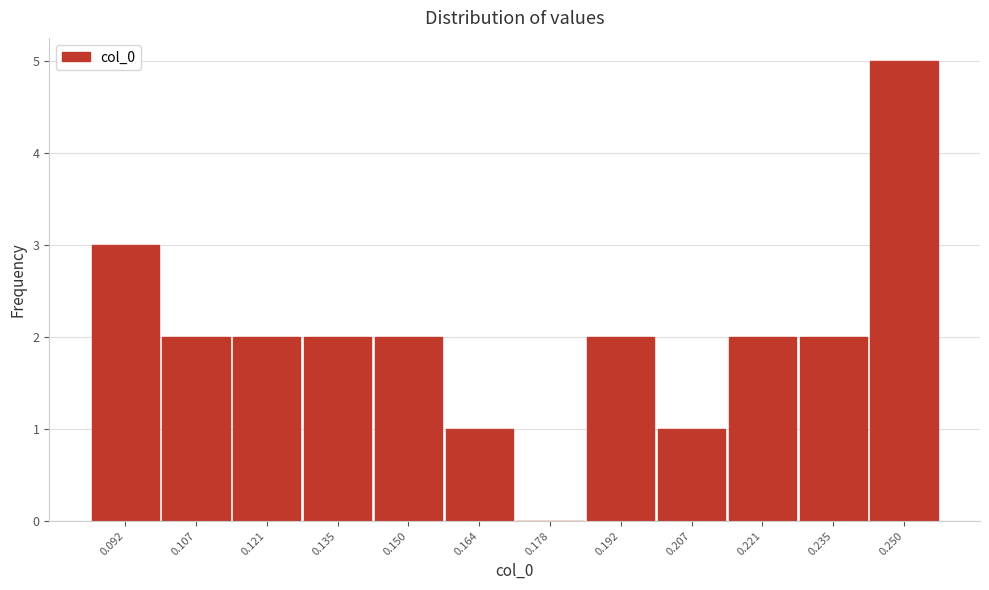

Reading left to right, extract all data points from this chart.

0.092=3	0.107=2	0.121=2	0.135=2	0.150=2	0.164=1	0.178=0	0.192=2	0.207=1	0.221=2	0.235=2	0.250=5